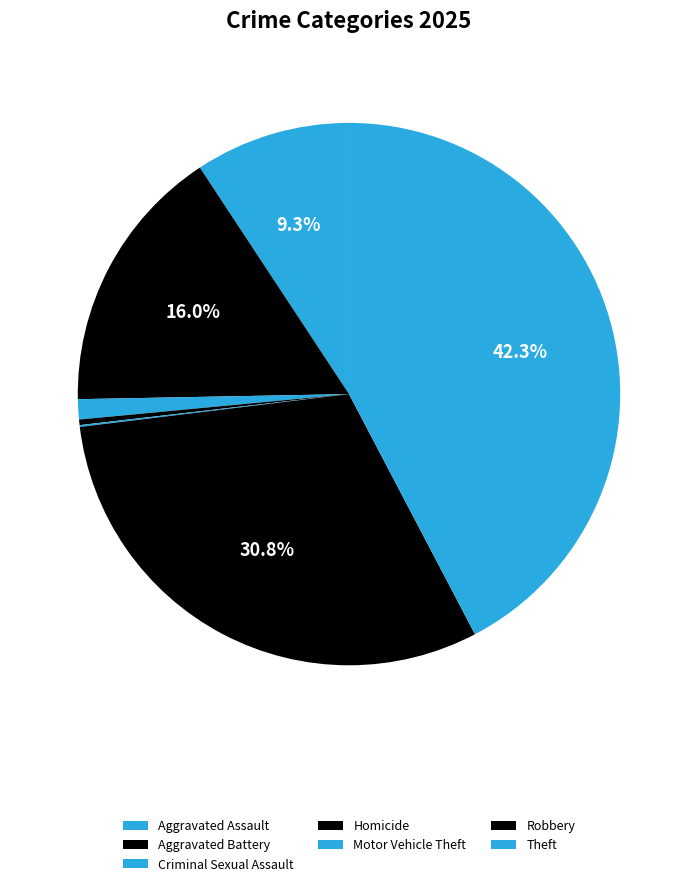

What is the change in value from Criminal Sexual Assault to Robbery?

+271